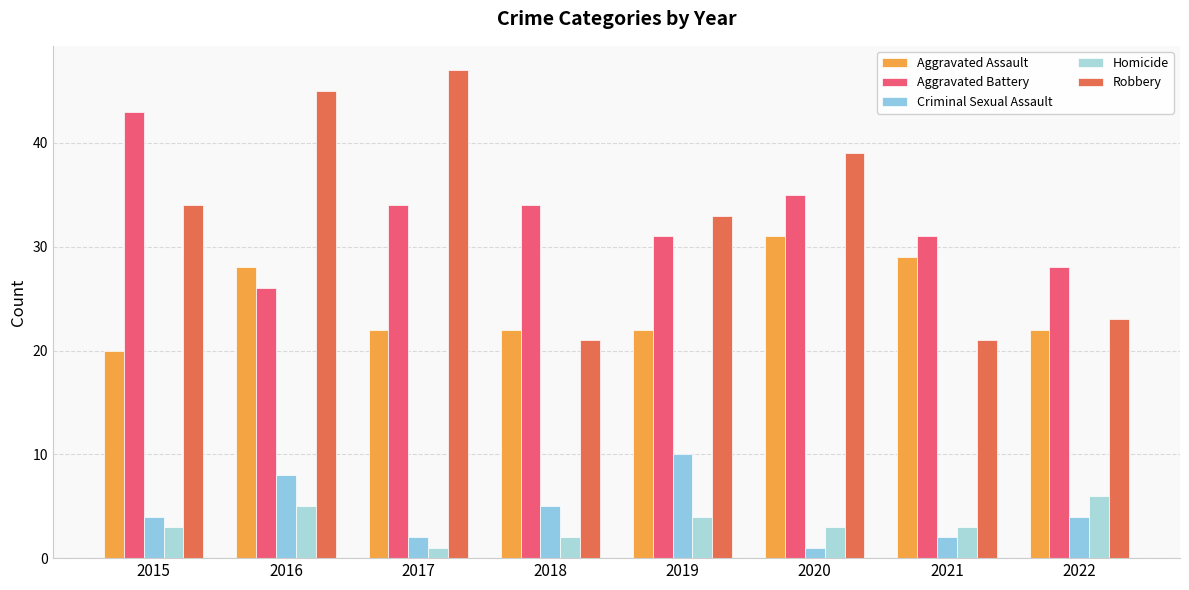

What is the highest value of the Aggravated Assault series?

31